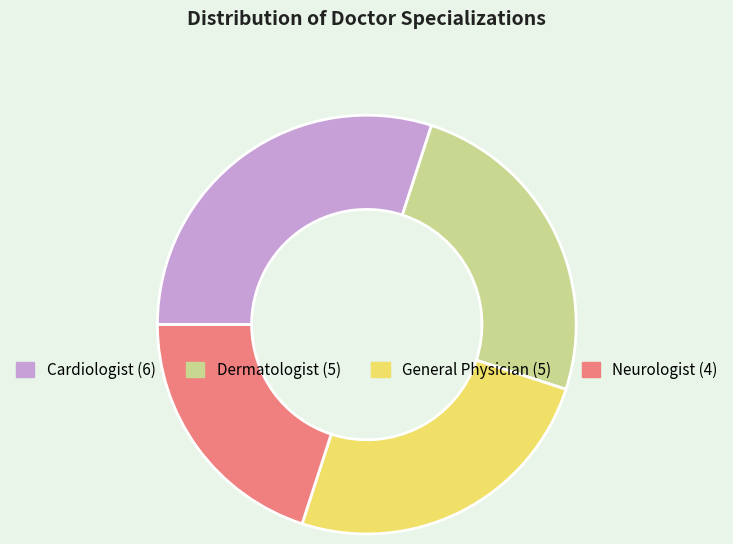

Does General Physician represent more than half of the total?

No